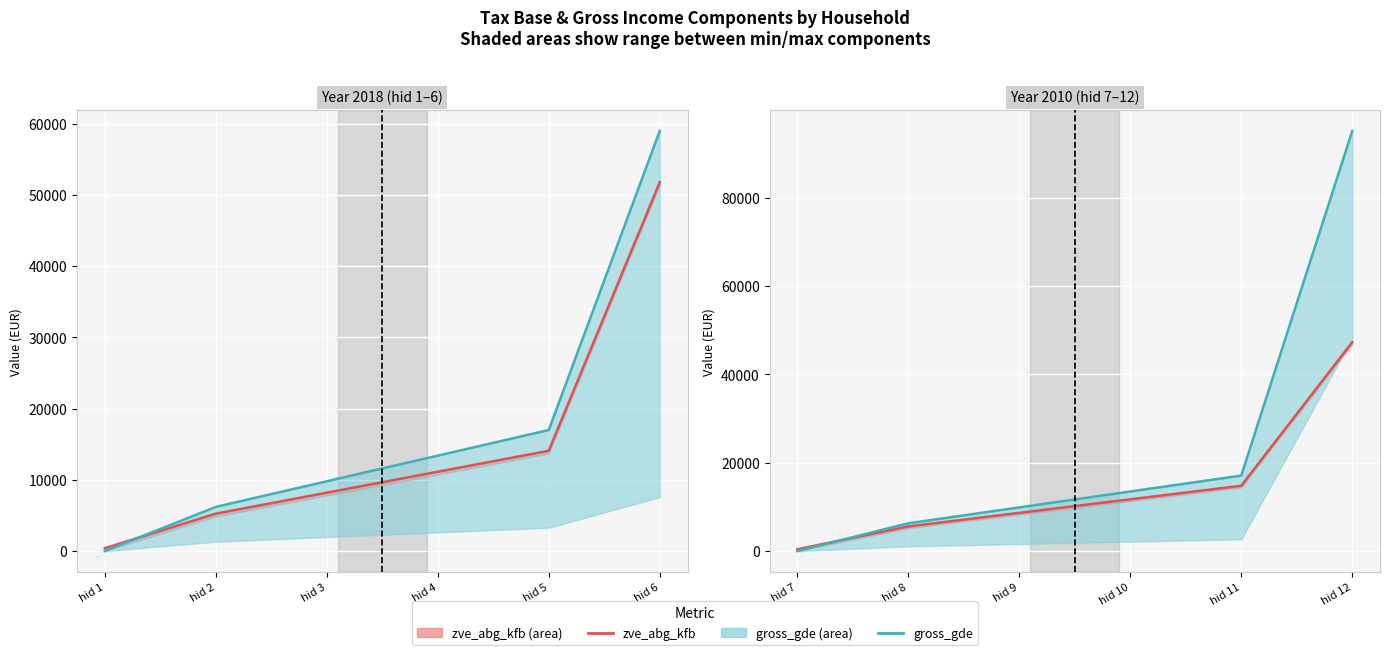

The zve_abg_kfb series shows 8641.8 at hid 9. True or false?

True